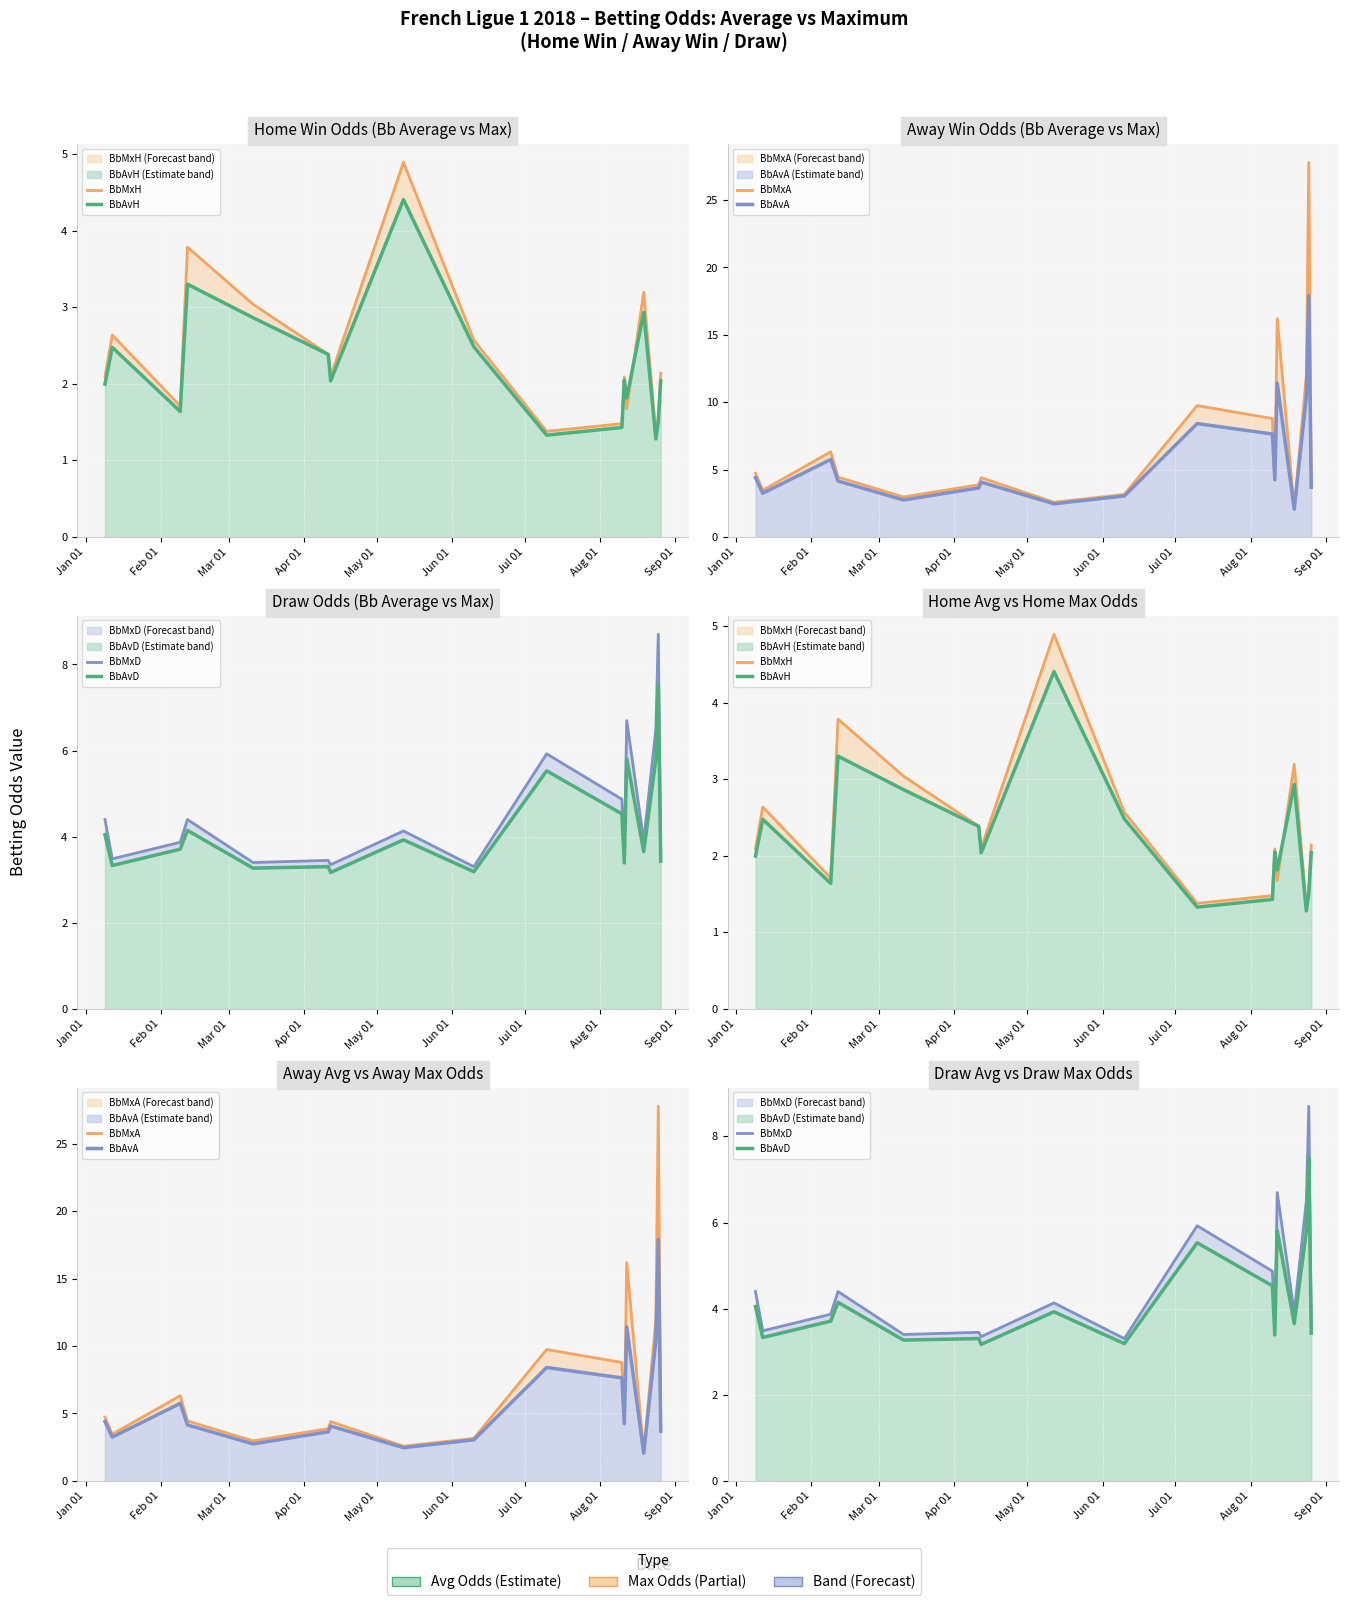

What are all the series names shown in the legend?

BbMxH, BbAvH, BbMxA, BbAvA, BbMxD, BbAvD